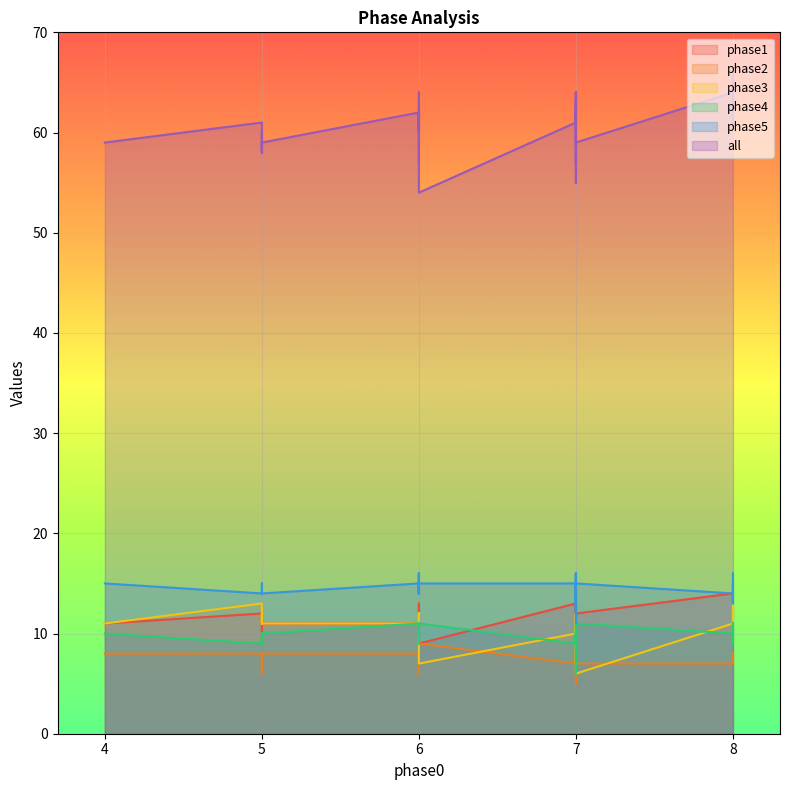

Which series changed the most between 6 and 8?

phase1